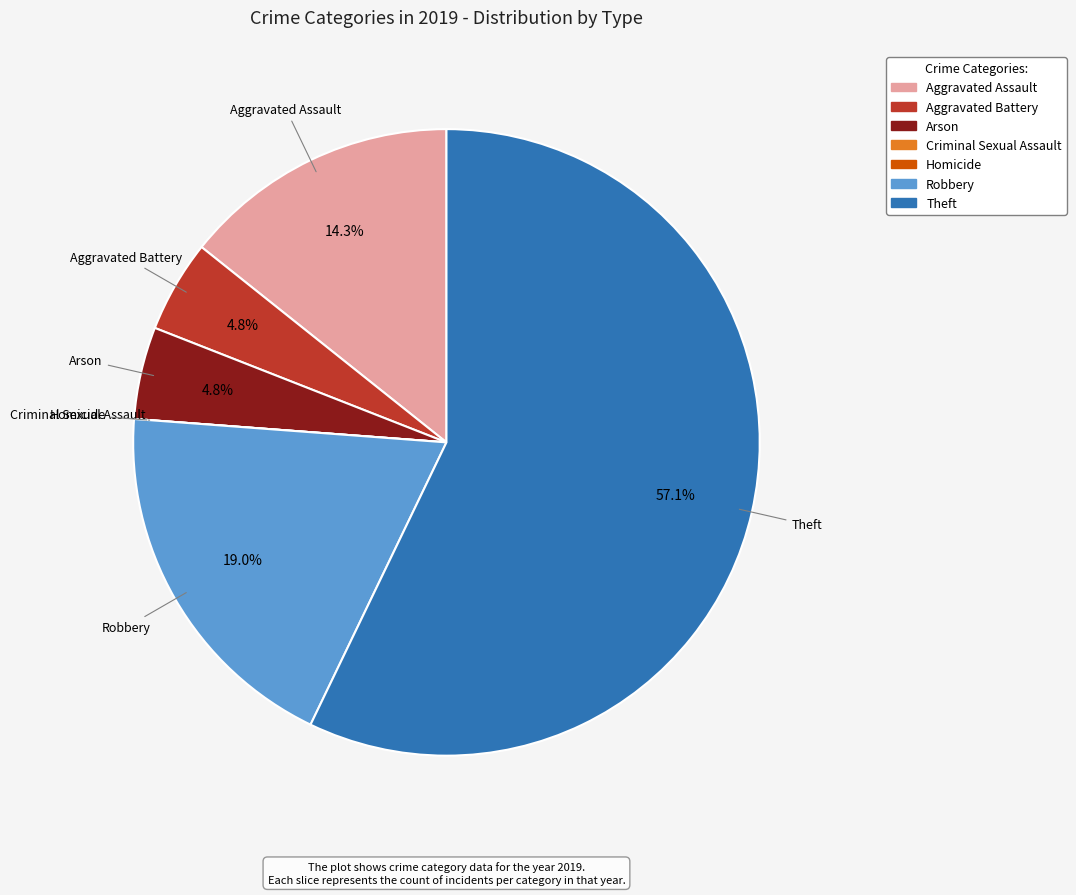

Approximately how many times larger is the value at Theft compared to Aggravated Assault?

4.0